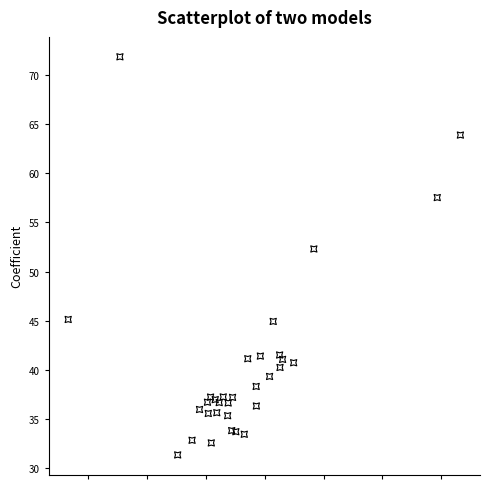

What Y value in the scatter plot is closest to 51?

52.3